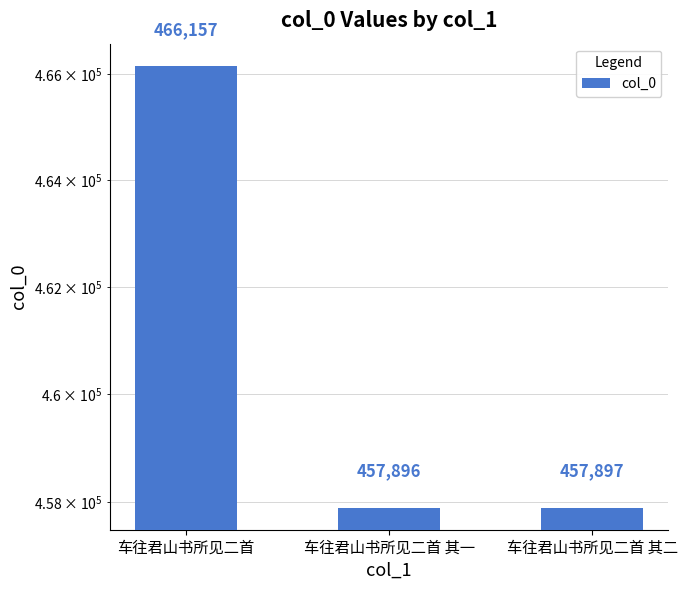

What is the label of the 1st bar from the right?

车往君山书所见二首 其二